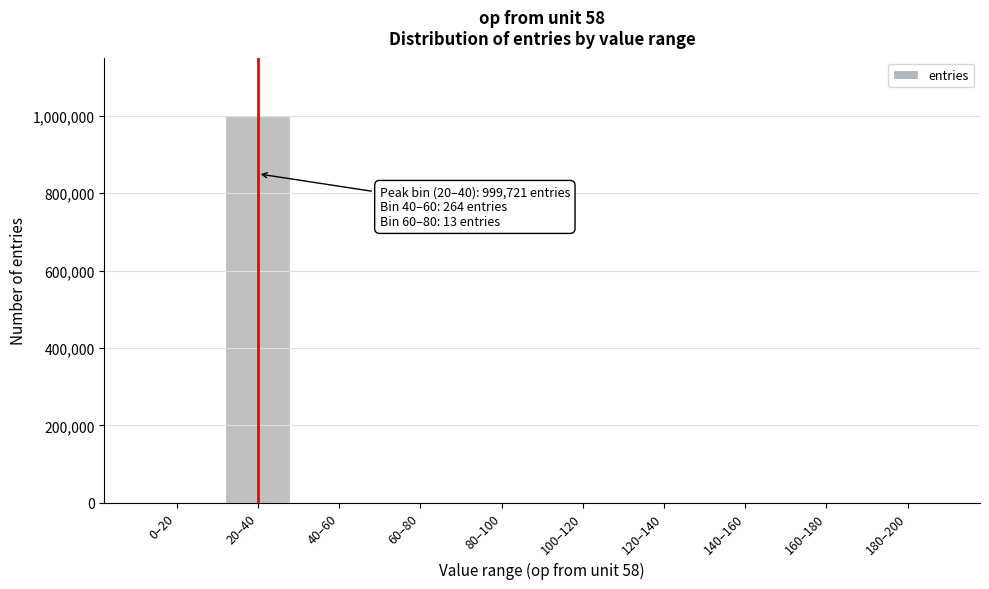

Which label corresponds to the largest value in the chart?

20–40